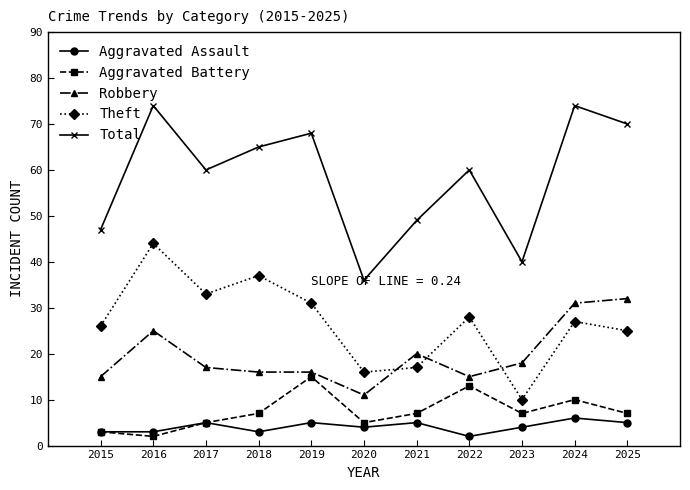

Where is Robbery nearest to the value 21?

2021